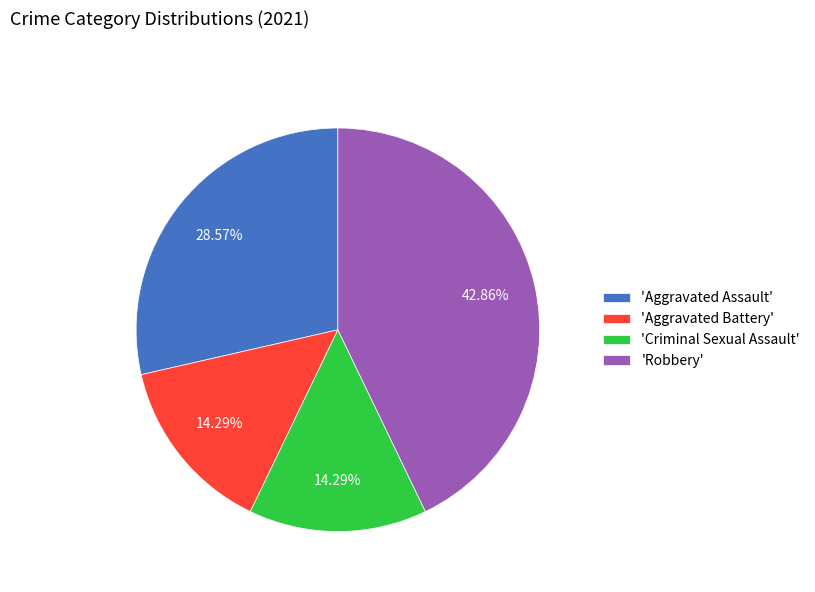

Between 'Aggravated Battery' and 'Aggravated Assault', which is larger?

'Aggravated Assault'